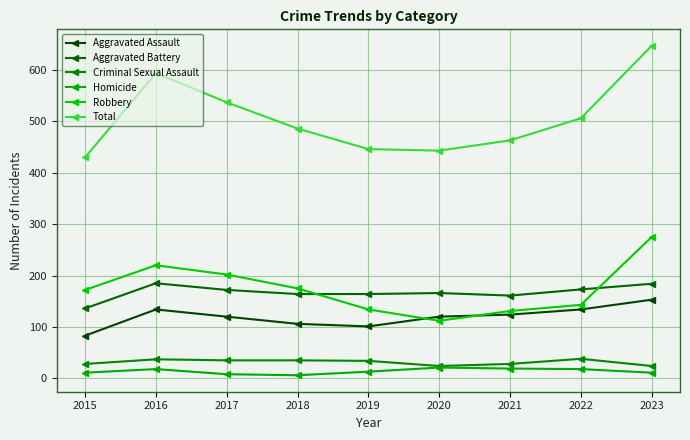

At which label does Criminal Sexual Assault reach its peak?

2022